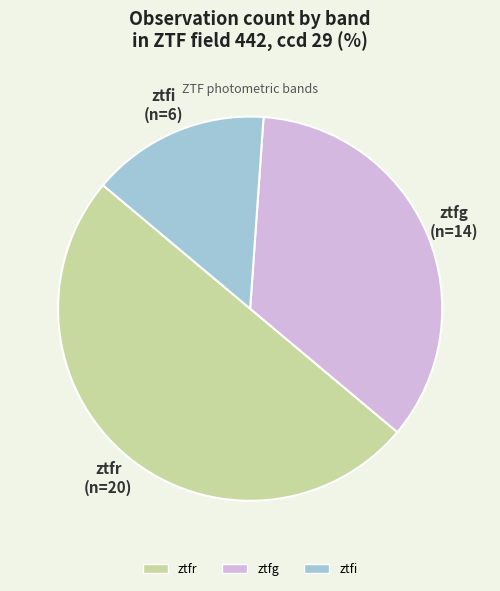

Does ztfg account for over 50% of the chart?

No